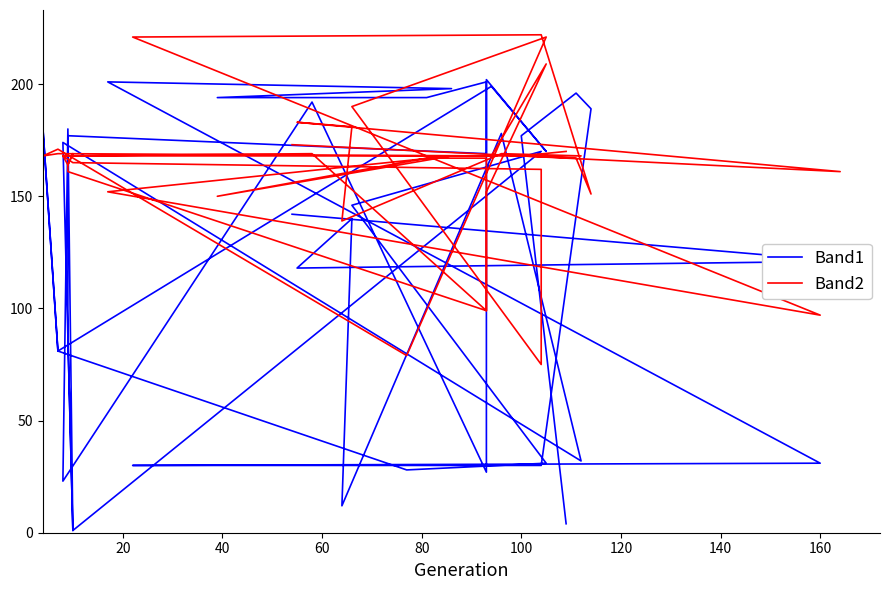

How many interior local valleys does the Band2 series have?

12